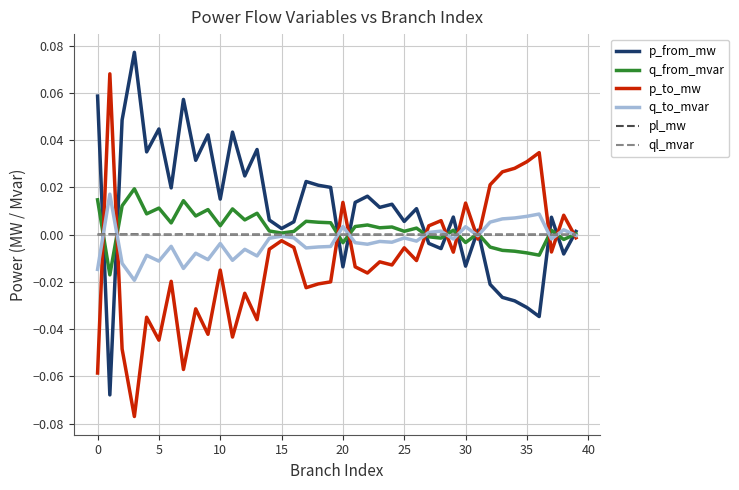

Which series has the largest total across all categories?

p_from_mw